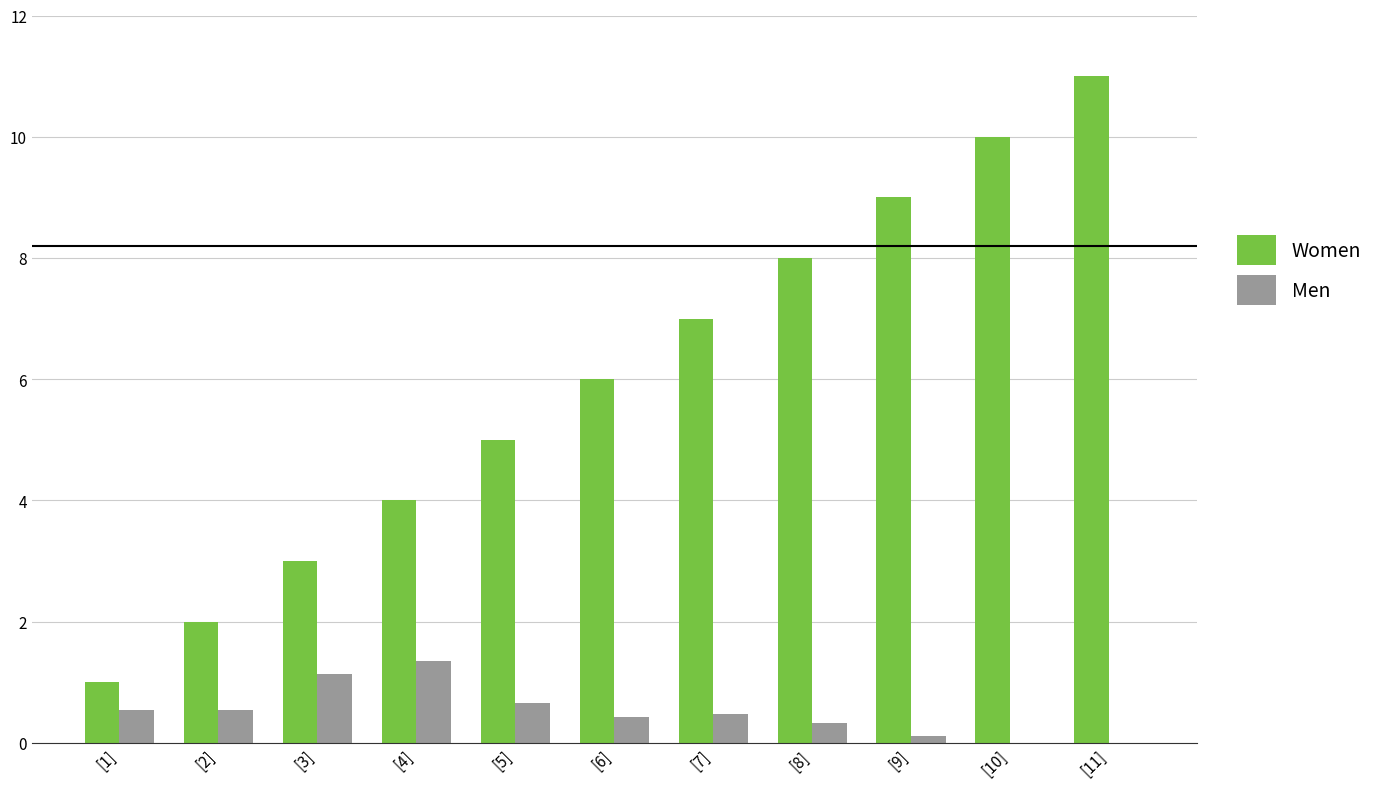

What is the average value of the Women series?

6.0